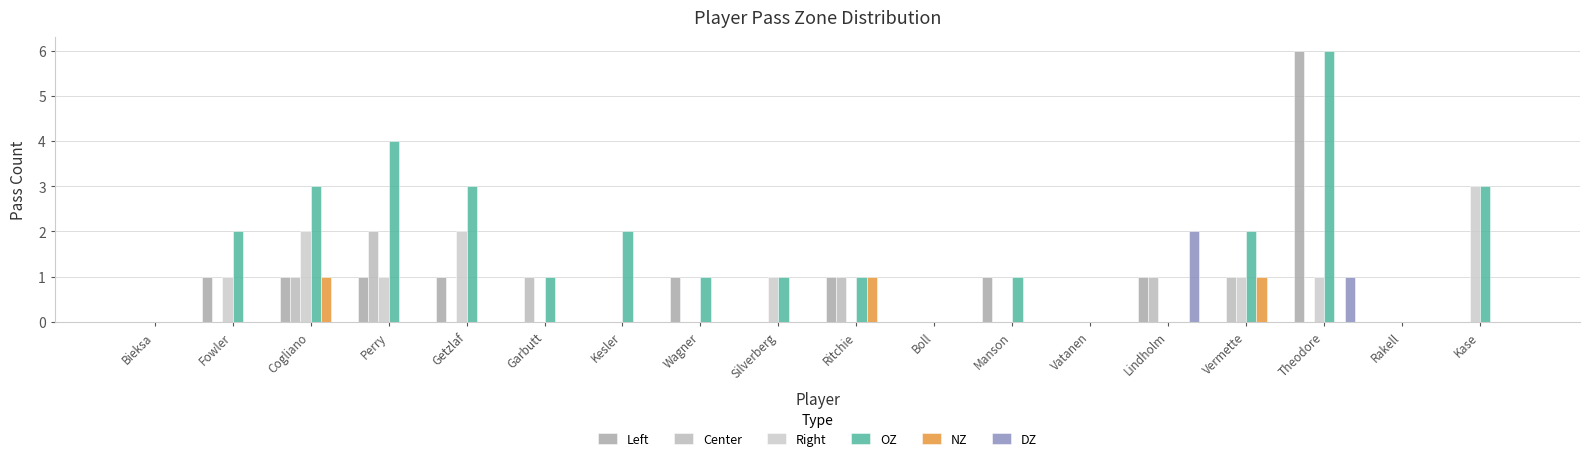

What is the total value across all series at Theodore?

14